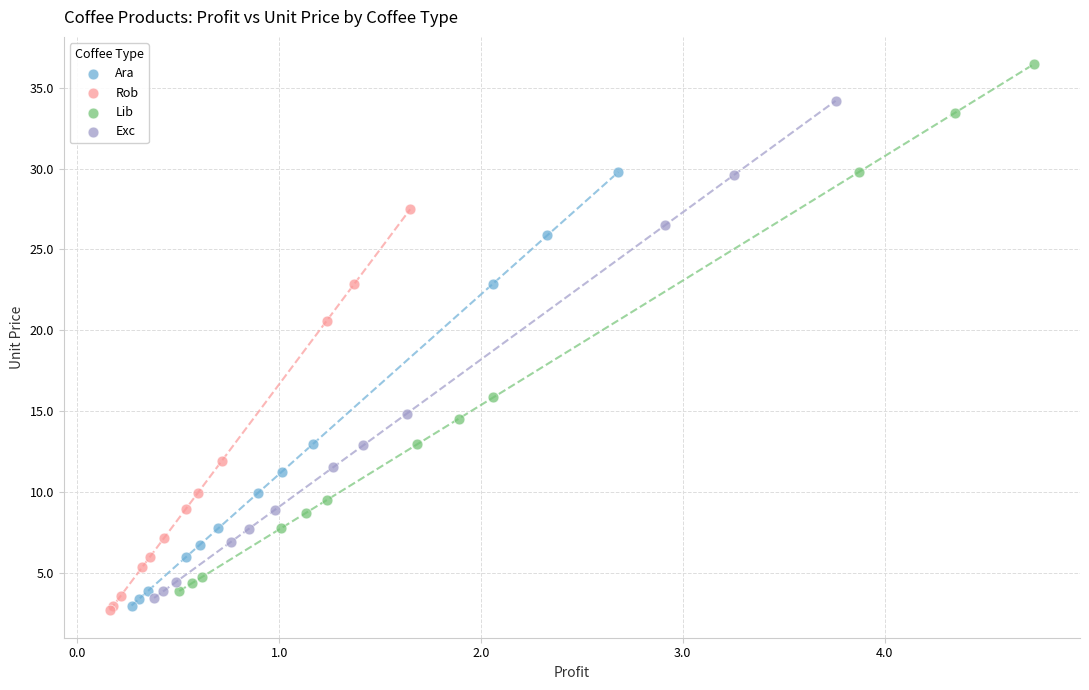

Which series contains the lowest Y value?

Rob